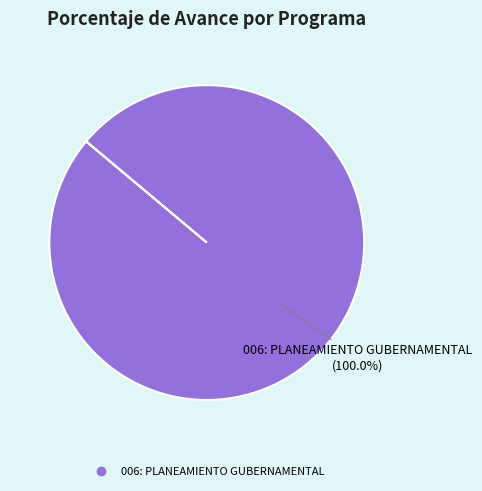

Does any single category account for the majority?

Yes